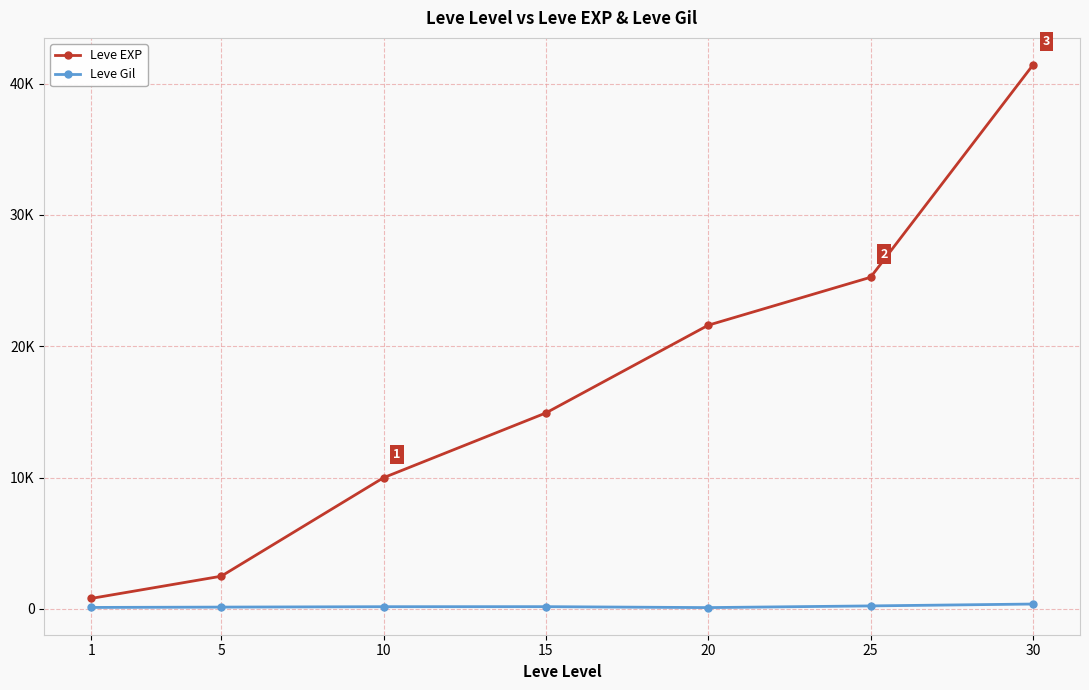

Which label corresponds to the smallest value in the chart?

20